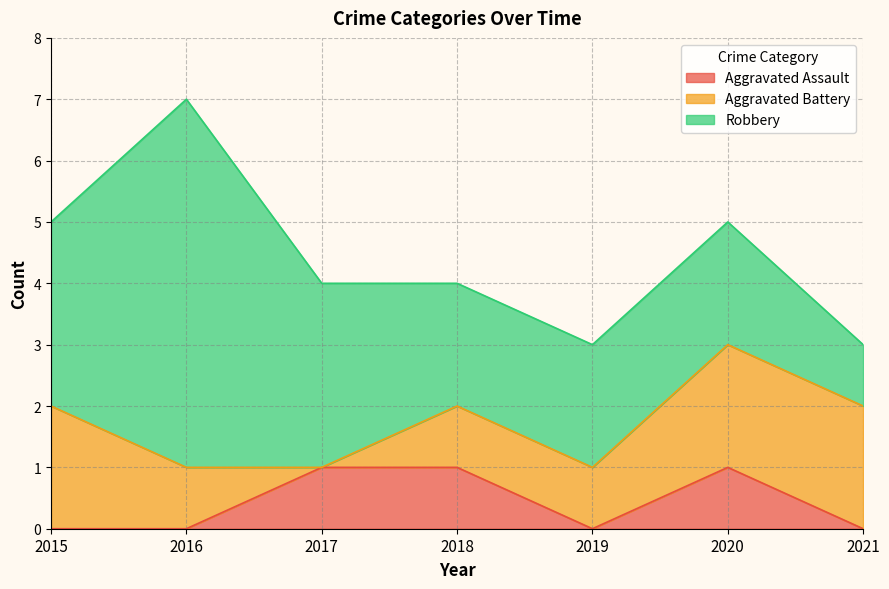

Rank the series by their average value, from highest to lowest.

Robbery, Aggravated Battery, Aggravated Assault